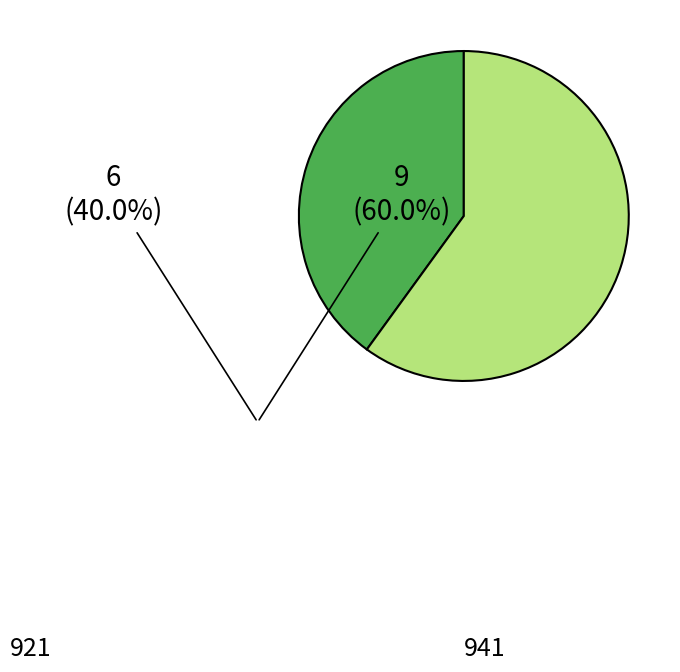

What is the majority slice?

941